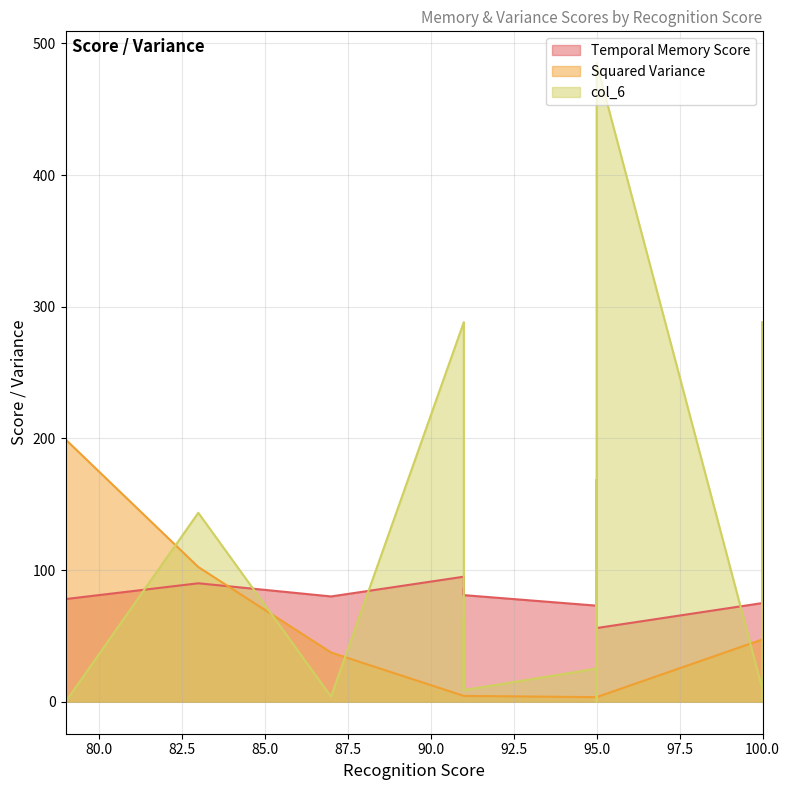

What are all the series names shown in the legend?

Temporal Memory Score, Squared Variance, col_6